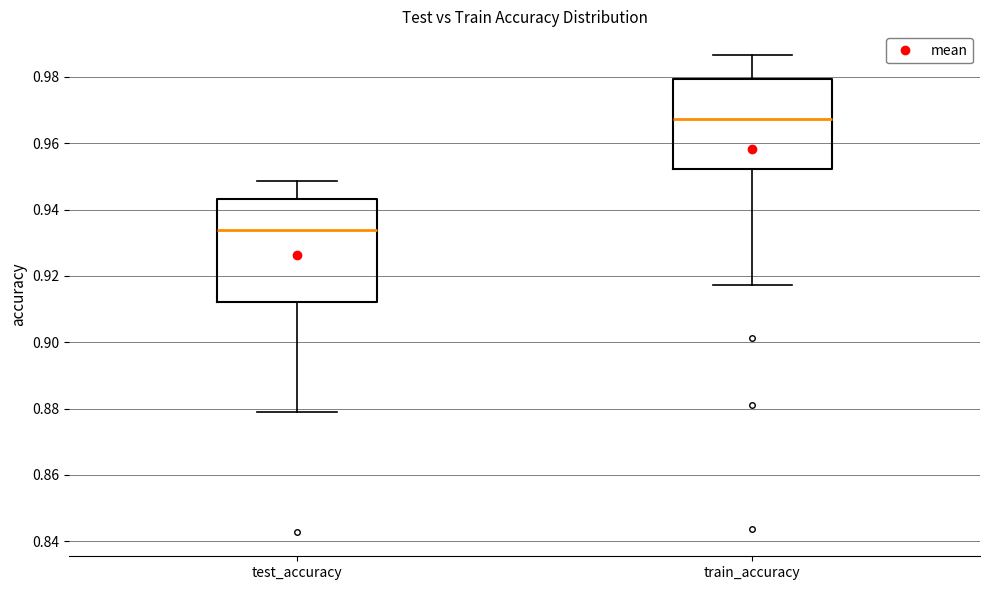

Reading left to right, transcribe this box plot: for each box, give where its median line is, the range the box spans, and where its two whiskers end, as read against the y-axis. The values are not printed on the chart, so give them approximately, as read against the axis.

test_accuracy: median 0.934, box 0.912 to 0.944, whiskers 0.878 to 0.948
train_accuracy: median 0.968, box 0.952 to 0.980, whiskers 0.918 to 0.986